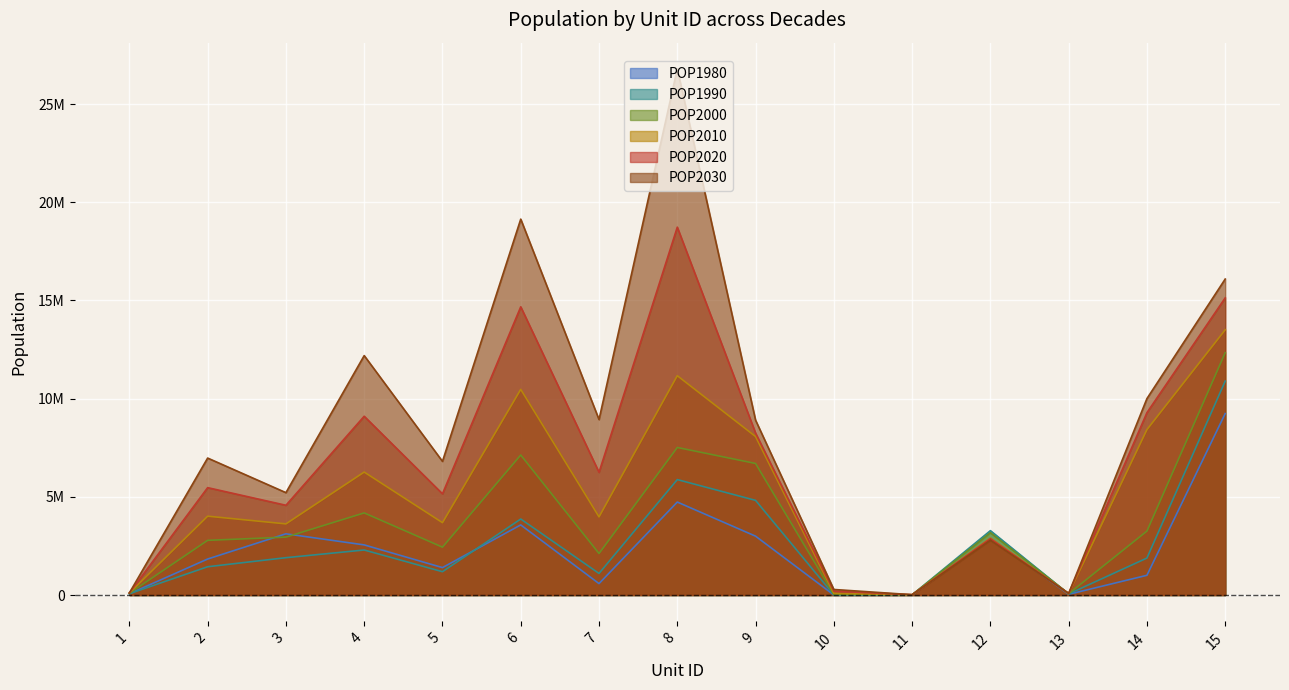

True or false: POP2000 has a value of 65787.7 at 13.

True